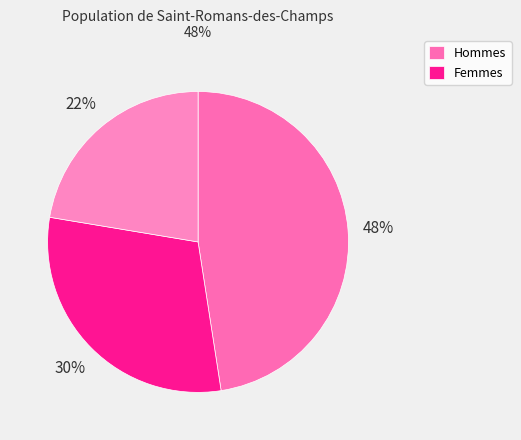

Count the number of slices in the pie.

3